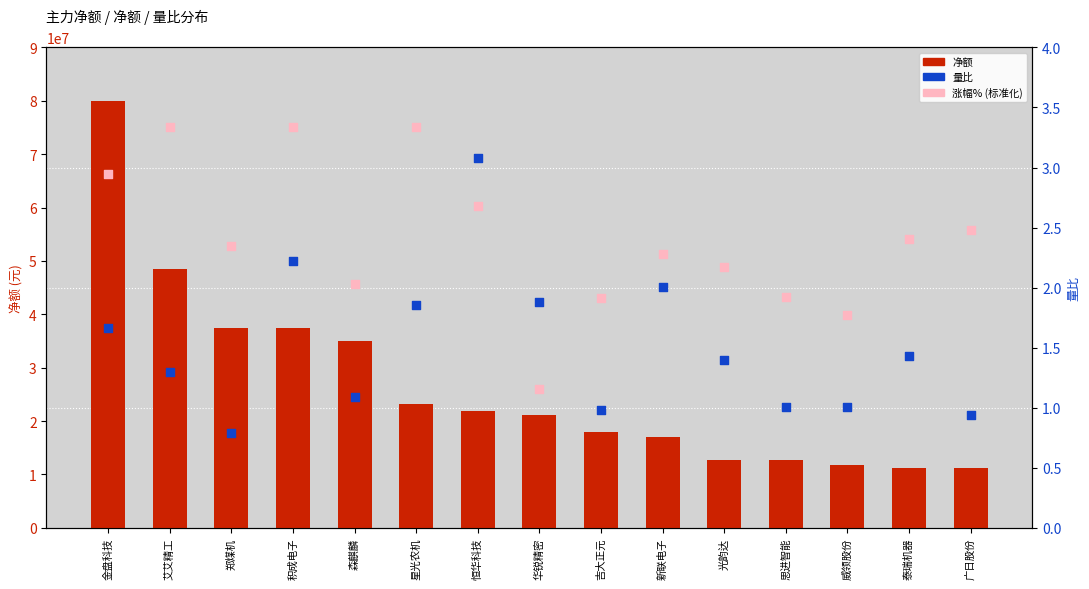

Which series reaches the maximum Y coordinate?

净额